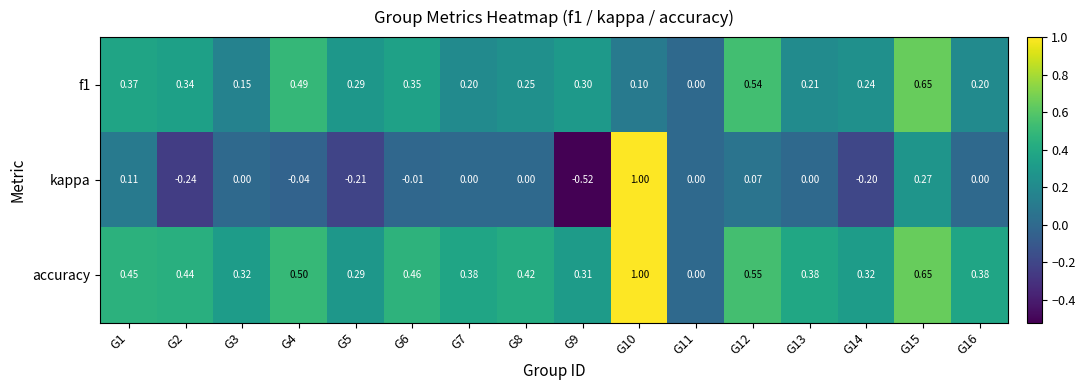

Is the value of kappa at G6 greater than the value of accuracy at G2?

No